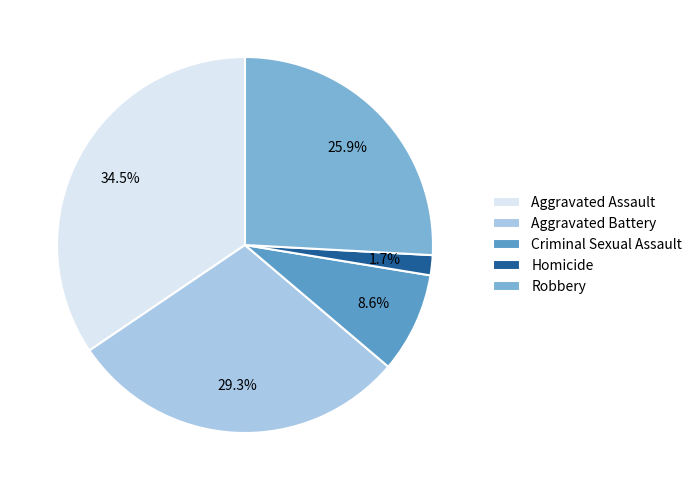

True or false: Aggravated Battery accounts for 35% of the total.

False